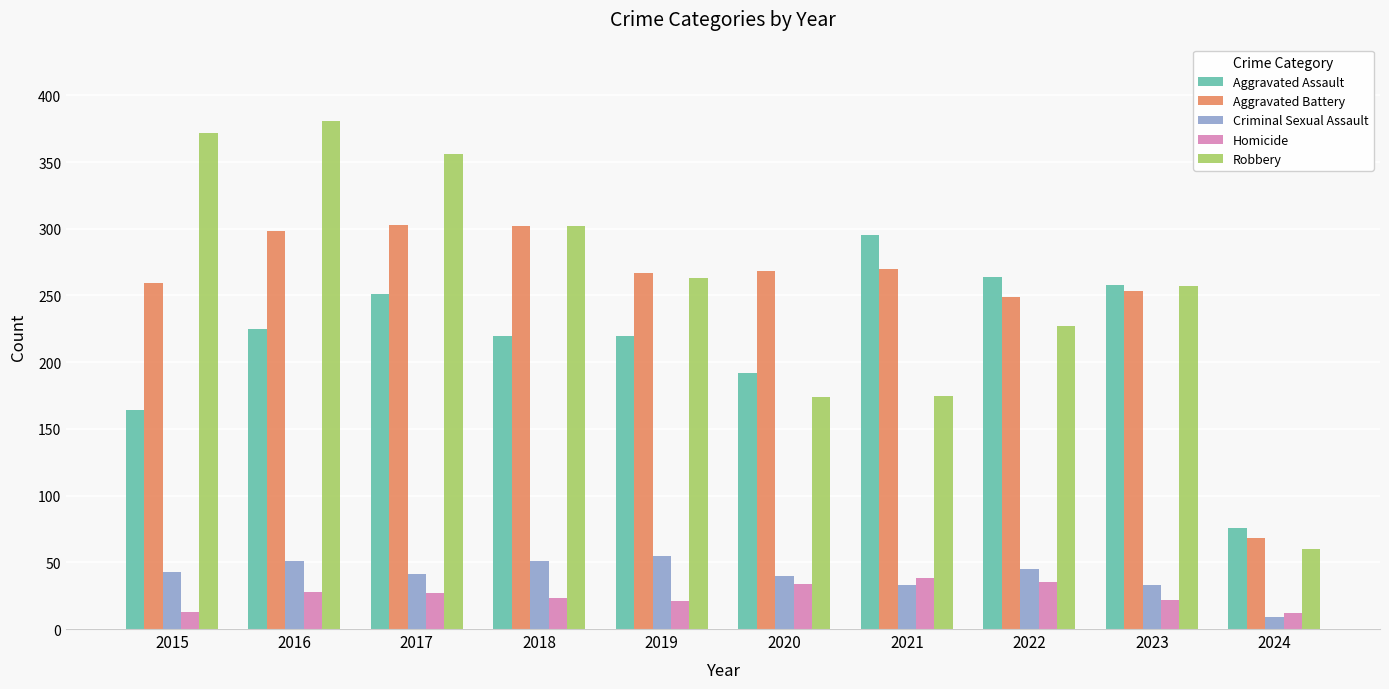

Count the number of categories in the chart.

10